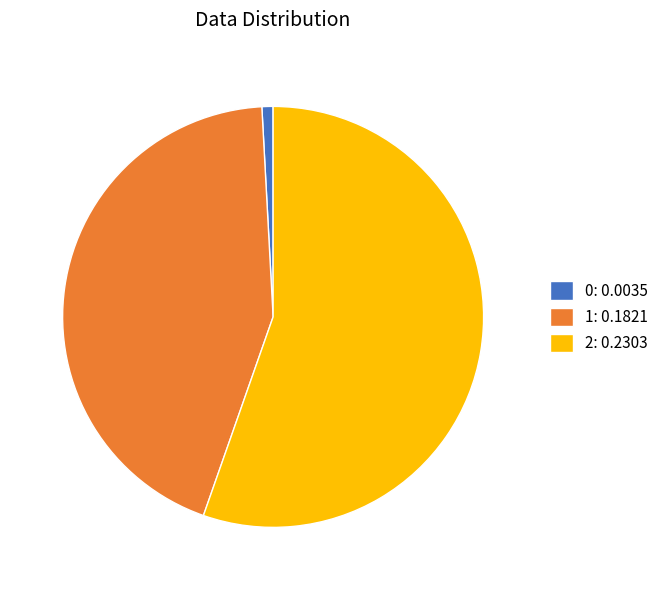

Is the sum of 0 and 2 greater than half?

Yes